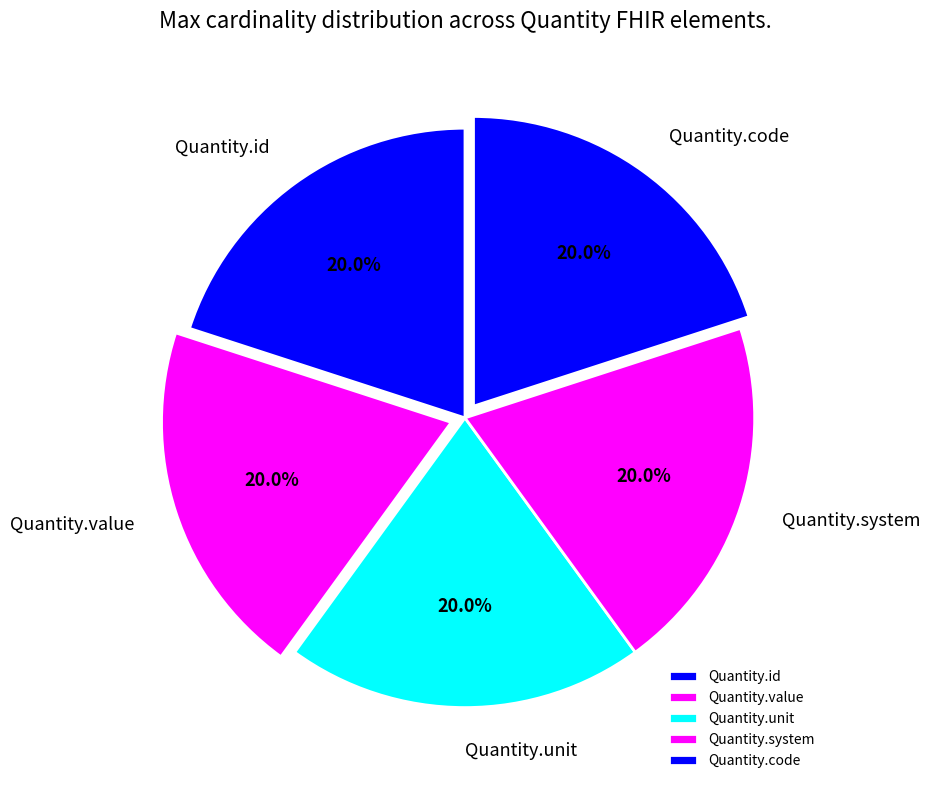

What is the ratio of the value at Quantity.unit to the value at Quantity.value?

1.0